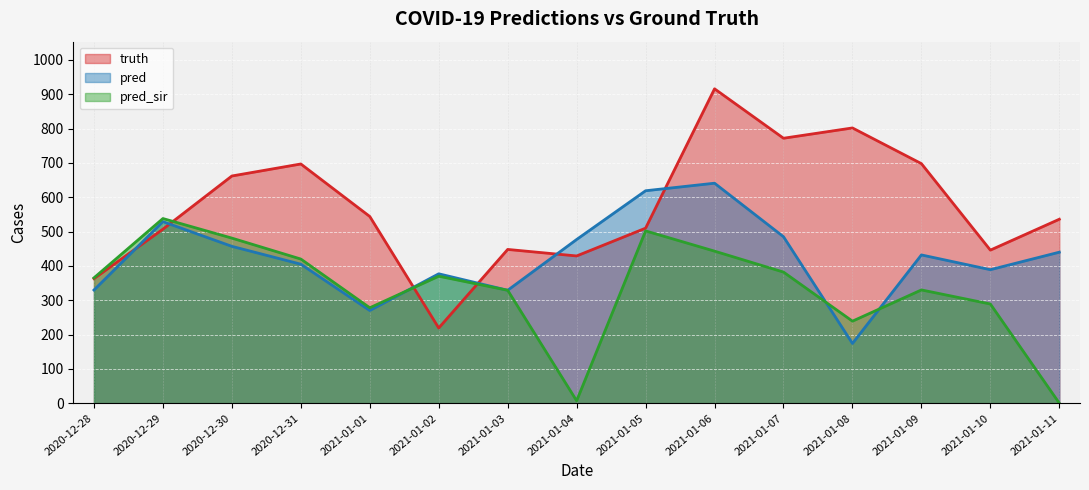

The pred_sir series shows 538.0 at 2020-12-29. True or false?

True